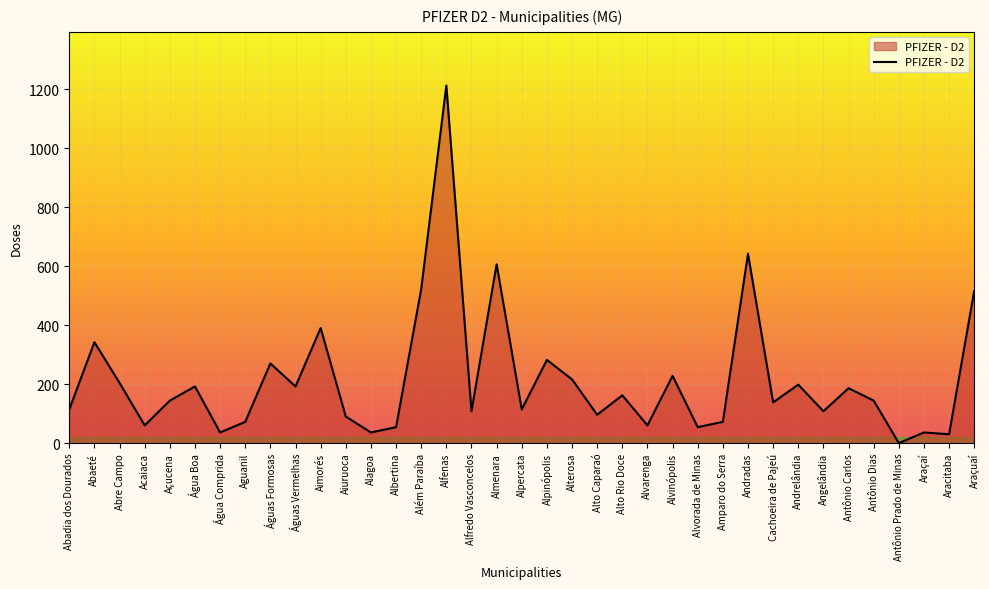

What is the sum of the values at Água Boa and Angelândia?

300